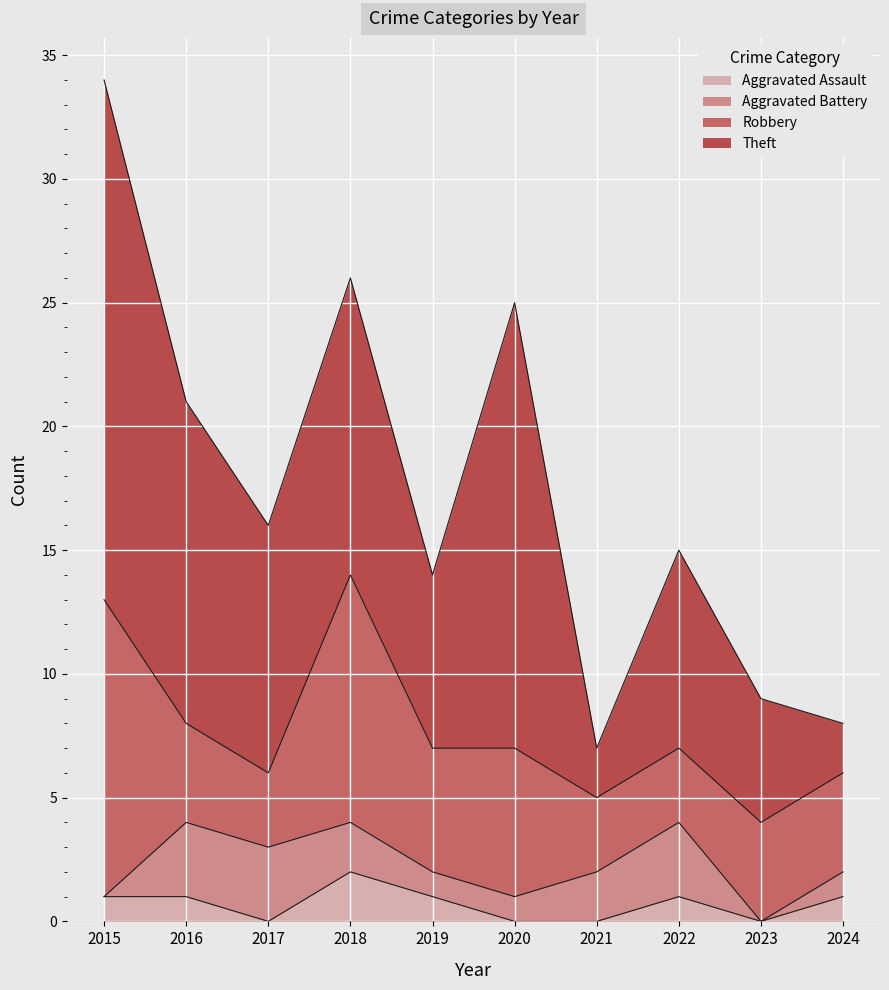

What is the greatest value displayed?

34